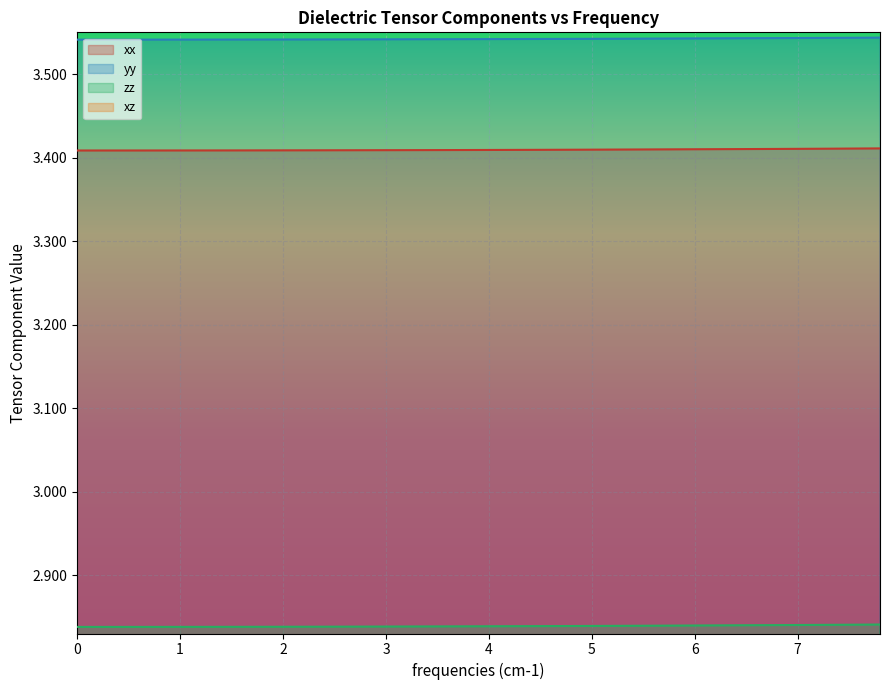

Which series has the largest range (max minus min)?

zz